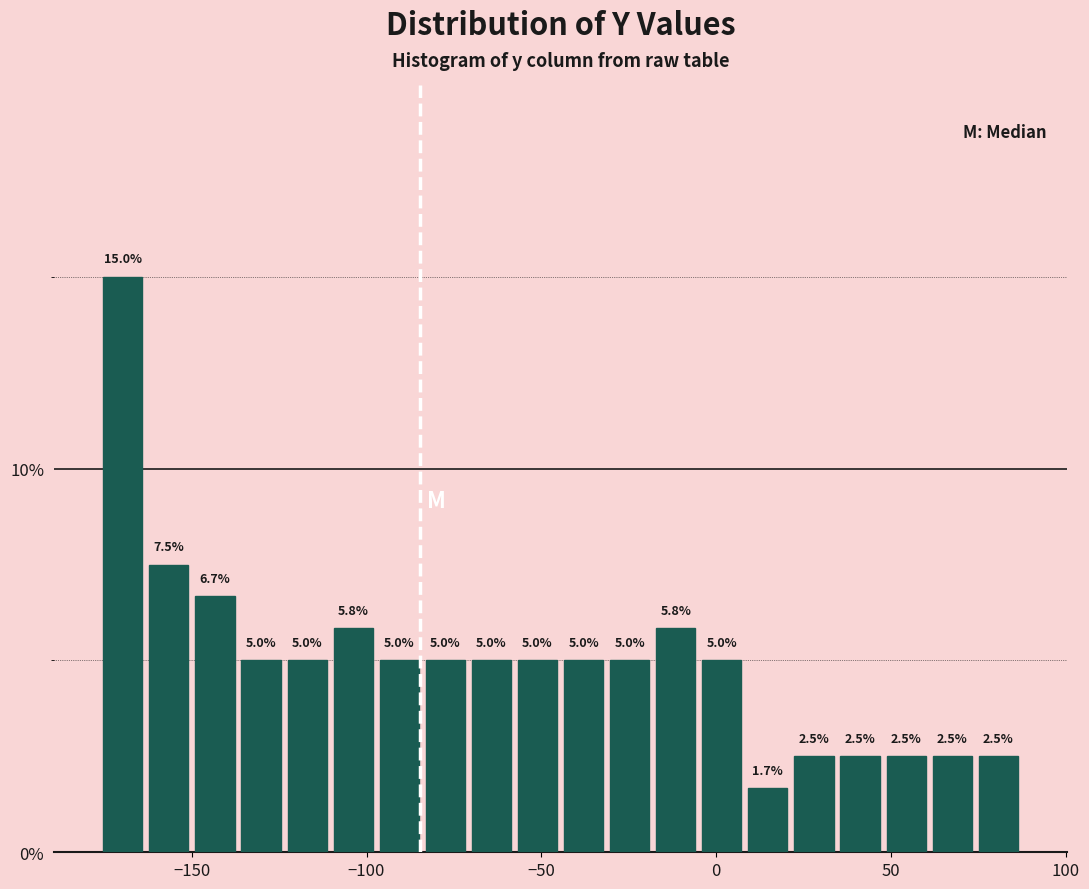

Read against the x-axis, roughly where is the centre of the tallest bar?

-170